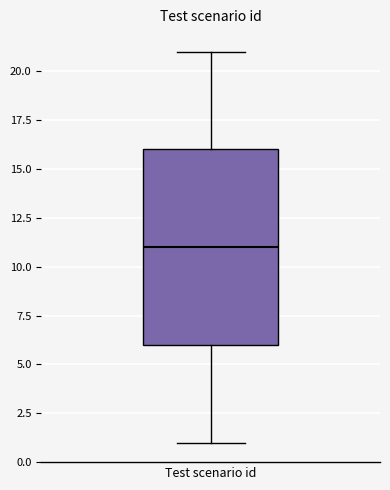

Transcribe this box plot: give where the median line is, the range the box spans, and where the two whiskers end, as read against the y-axis. The values are not printed on the chart, so give them approximately, as read against the axis.

median 11, box 6 to 16, whiskers 1 to 21